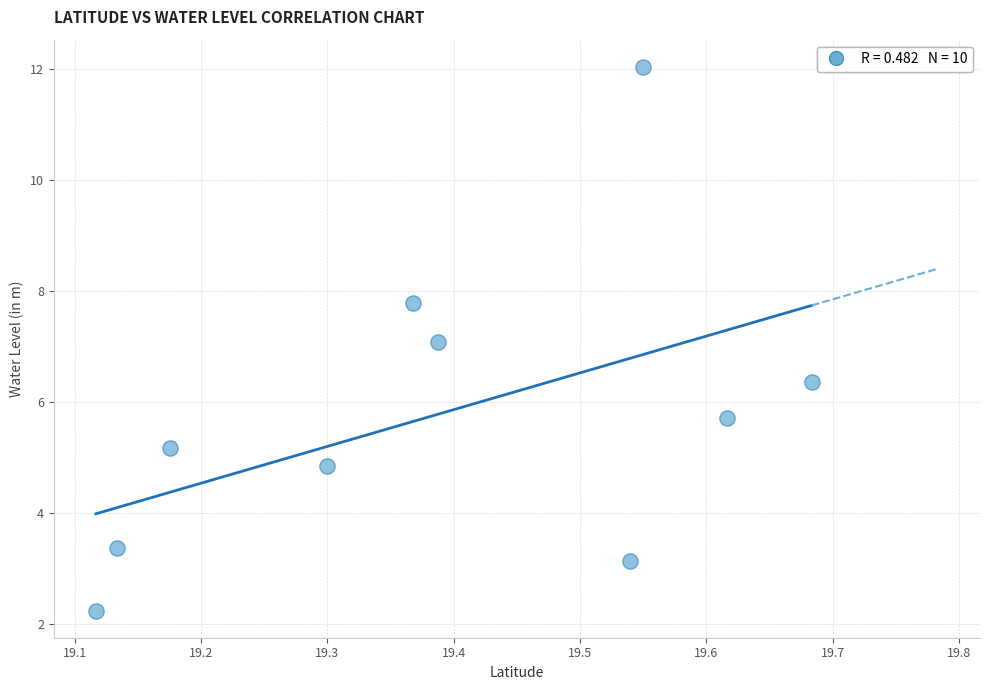

What is the range of Y values (max minus min)?

9.8